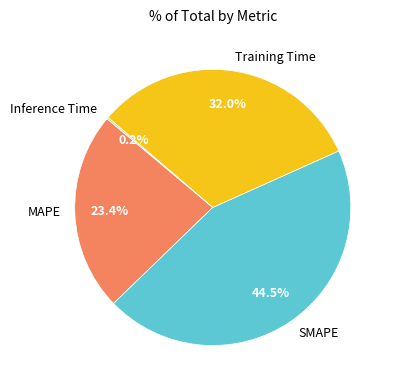

Which category has the biggest portion of the pie?

SMAPE